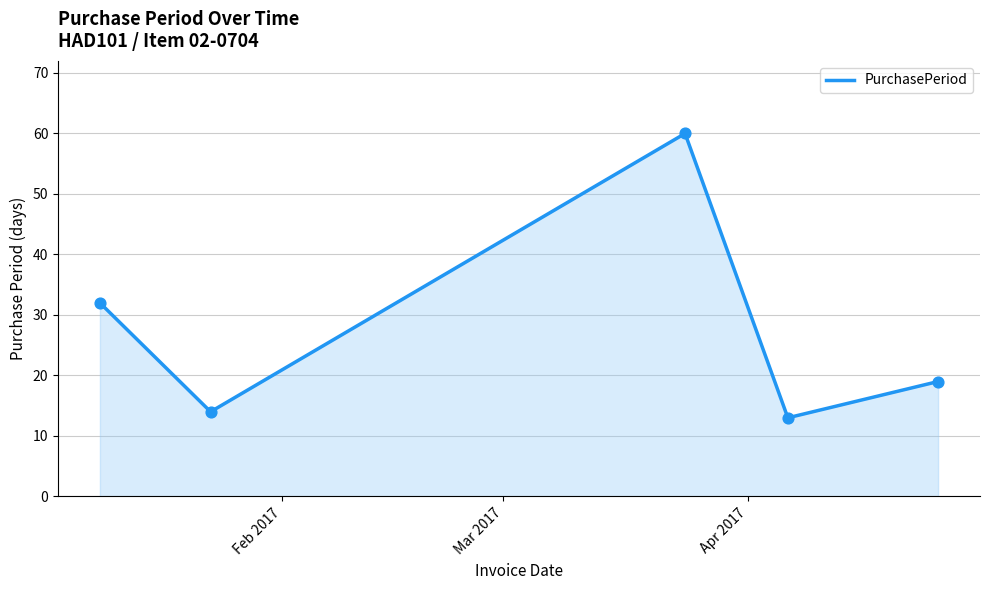

What is the average value?

28